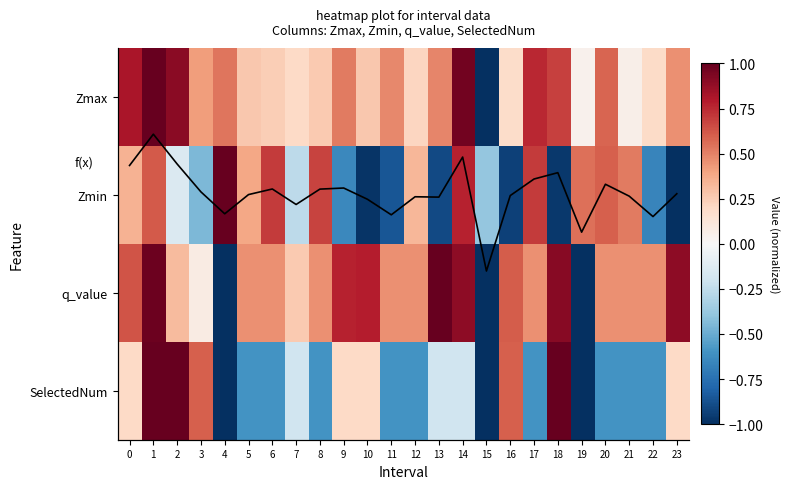

Is it true that SelectedNum equals 0.6 at 2?

False